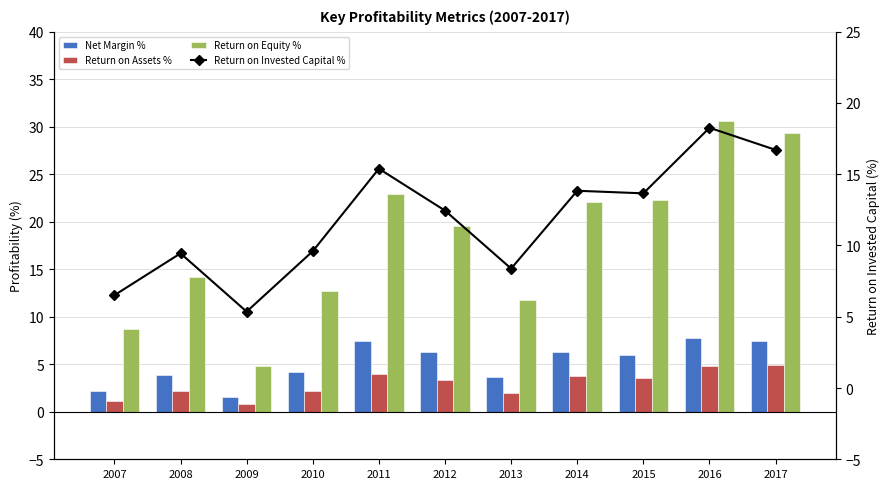

How many values in the Return on Equity % series are below 19?

5